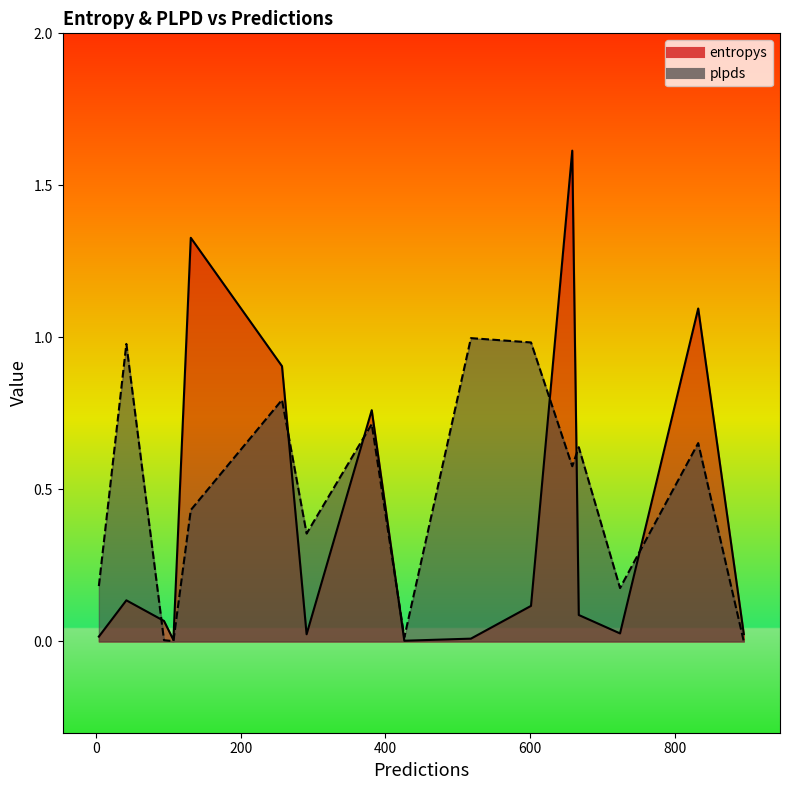

Which series changed the most between 381 and 518?

entropys